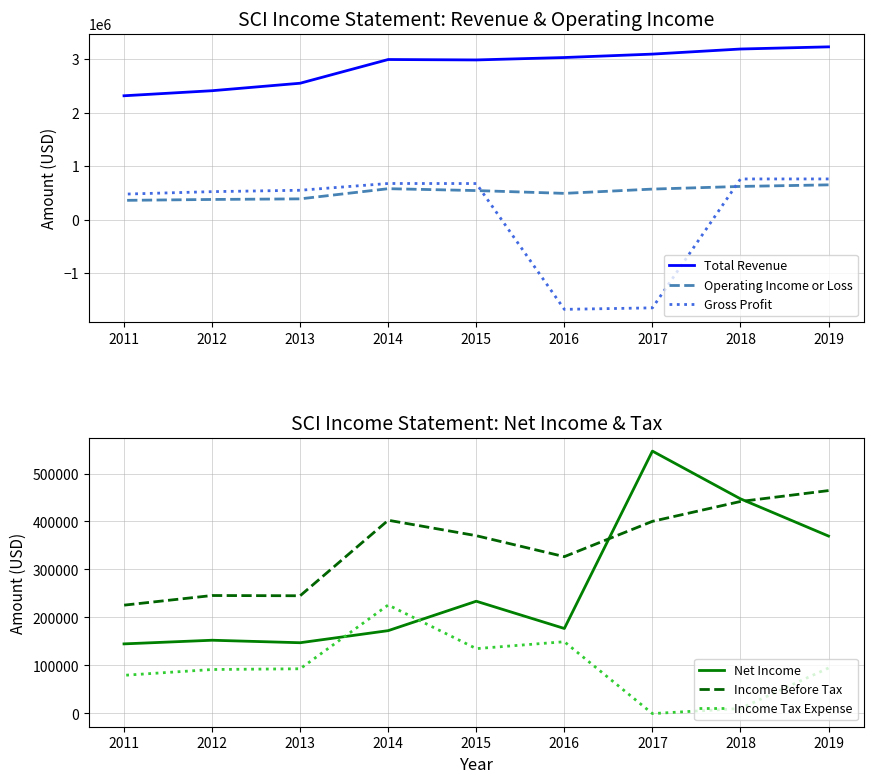

True or false: Income Before Tax and Gross Profit intersect in this chart.

True